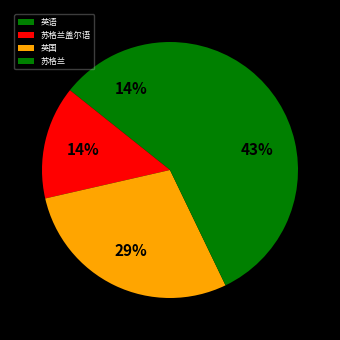

What is the largest slice in the pie chart?

苏格兰